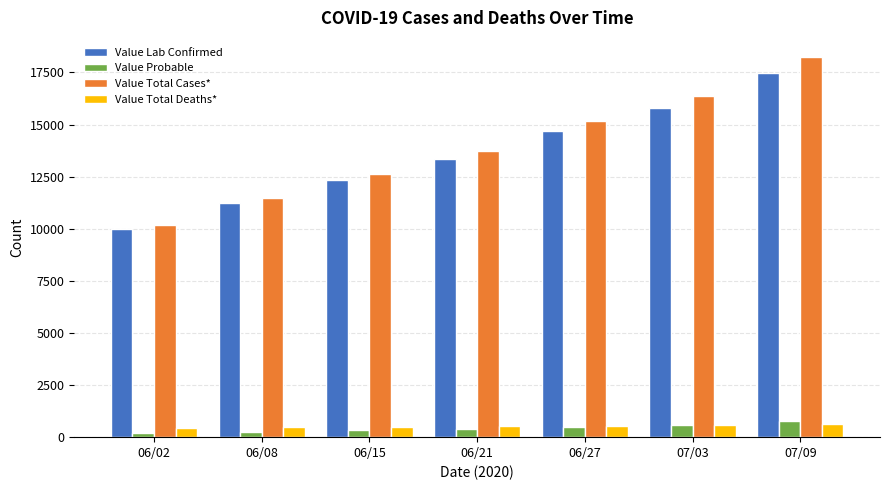

How many bars are there in total?

28